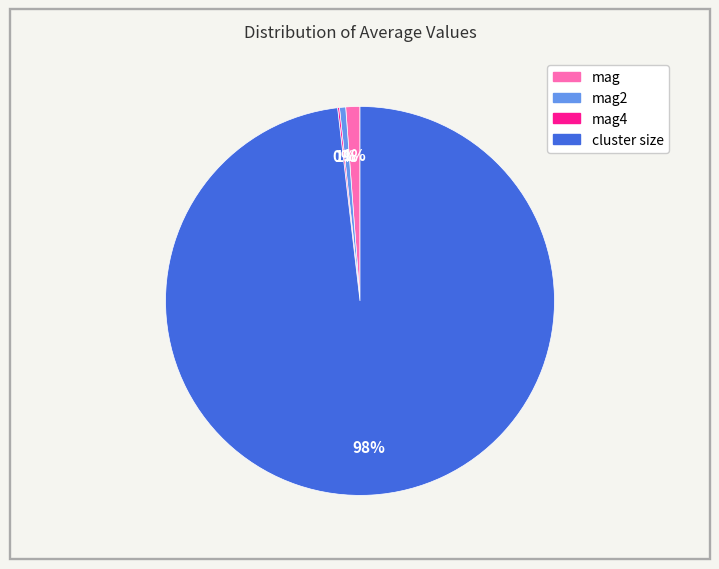

To the nearest percent, what is the average slice percentage?

25%